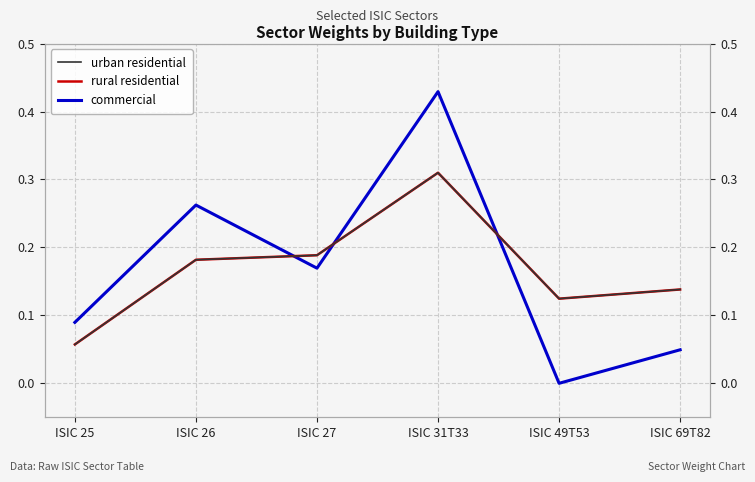

Does the chart display data point markers on the line(s)?

No